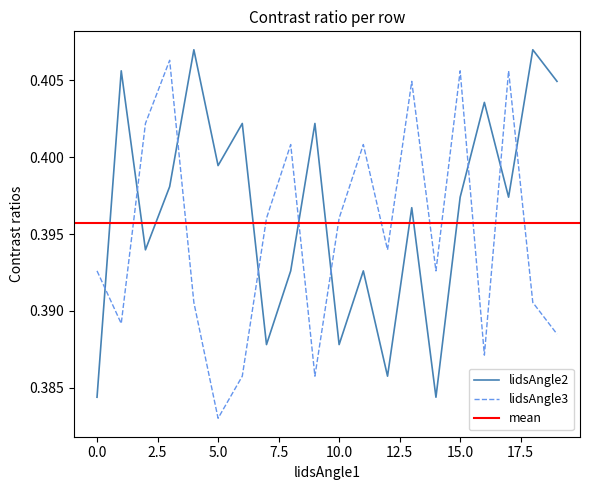

What is the sum of all lidsAngle2 values?

7.9